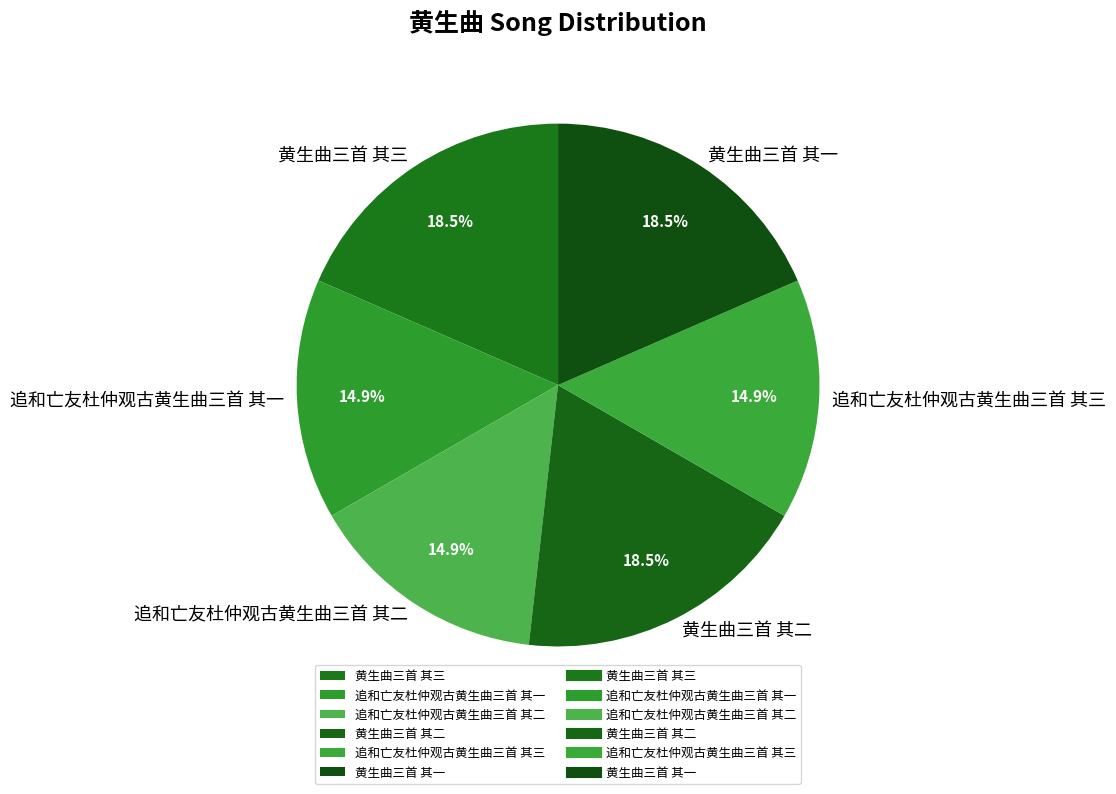

What percentage is NOT represented by 黄生曲三首 其一?

81.5%